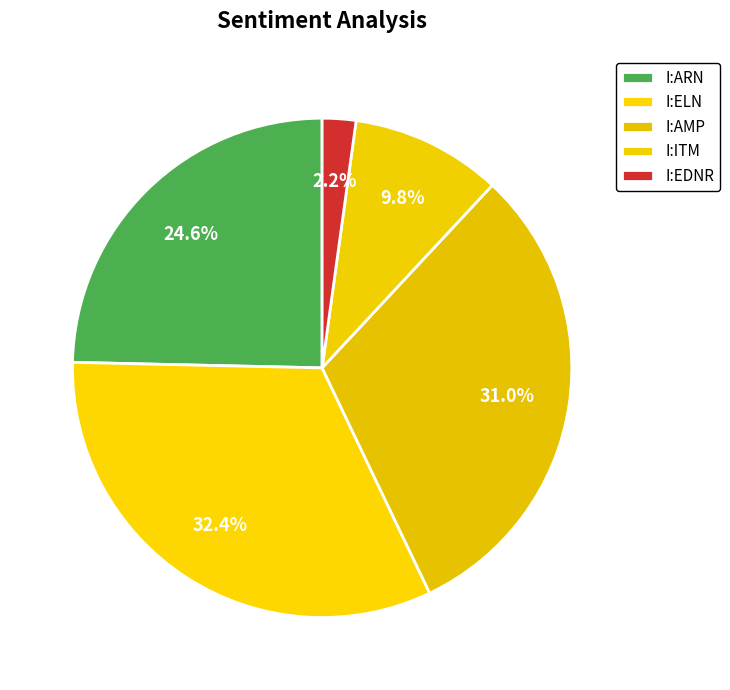

Combined, do I:ARN and I:ITM account for over 50%?

No